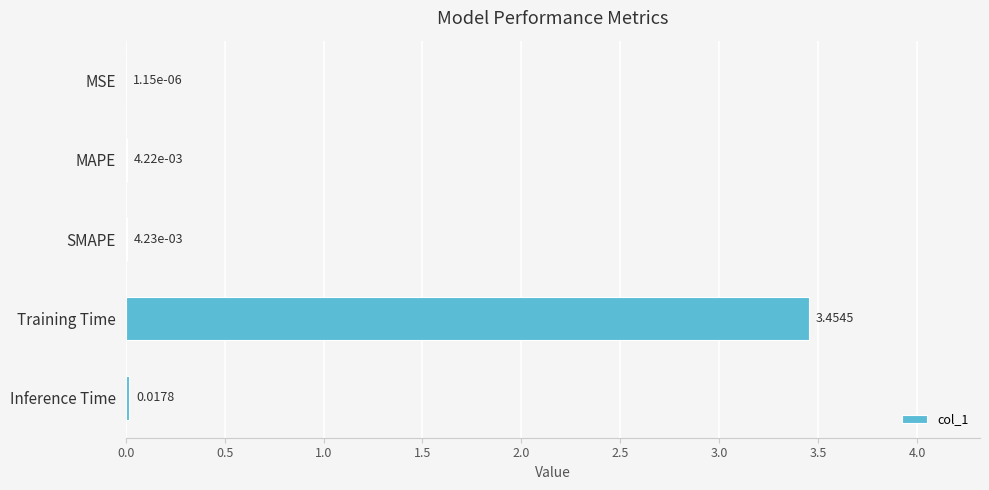

Are the bars horizontal?

Yes